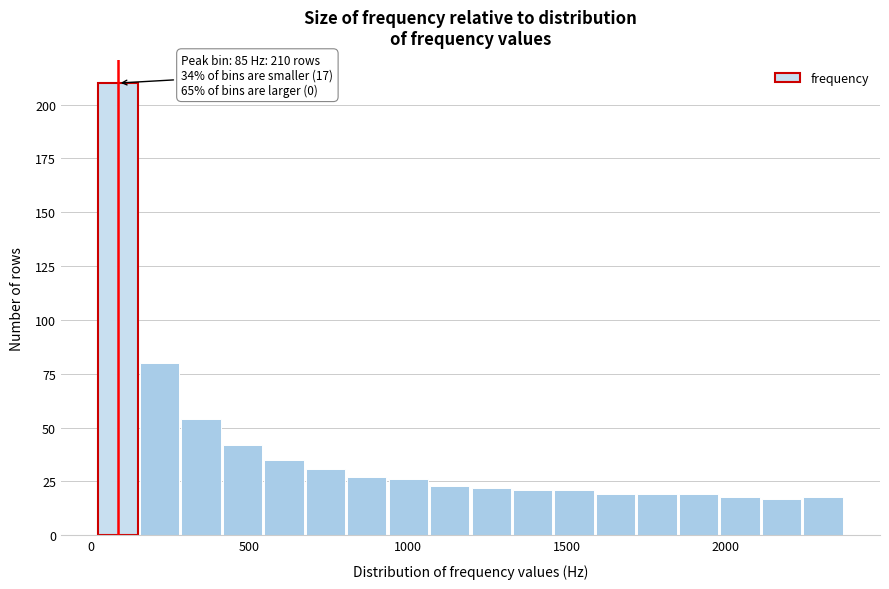

Read against the x-axis, roughly where is the centre of the tallest bar?

100